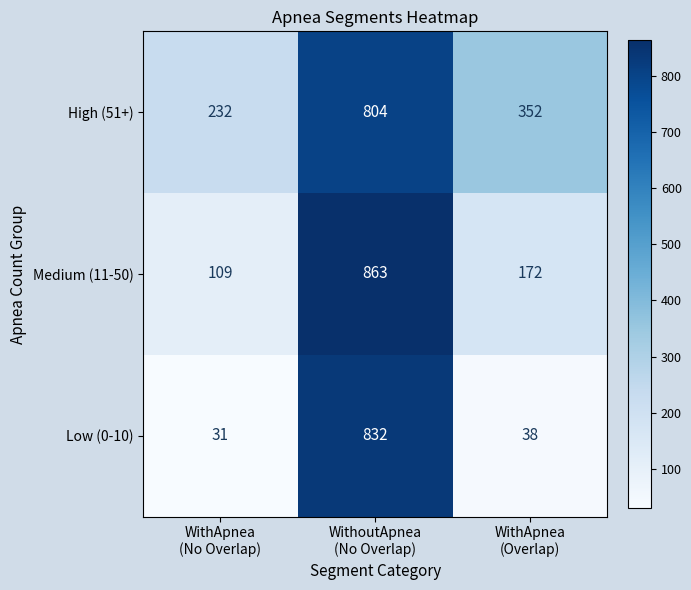

What is the minimum value shown in the chart?

31